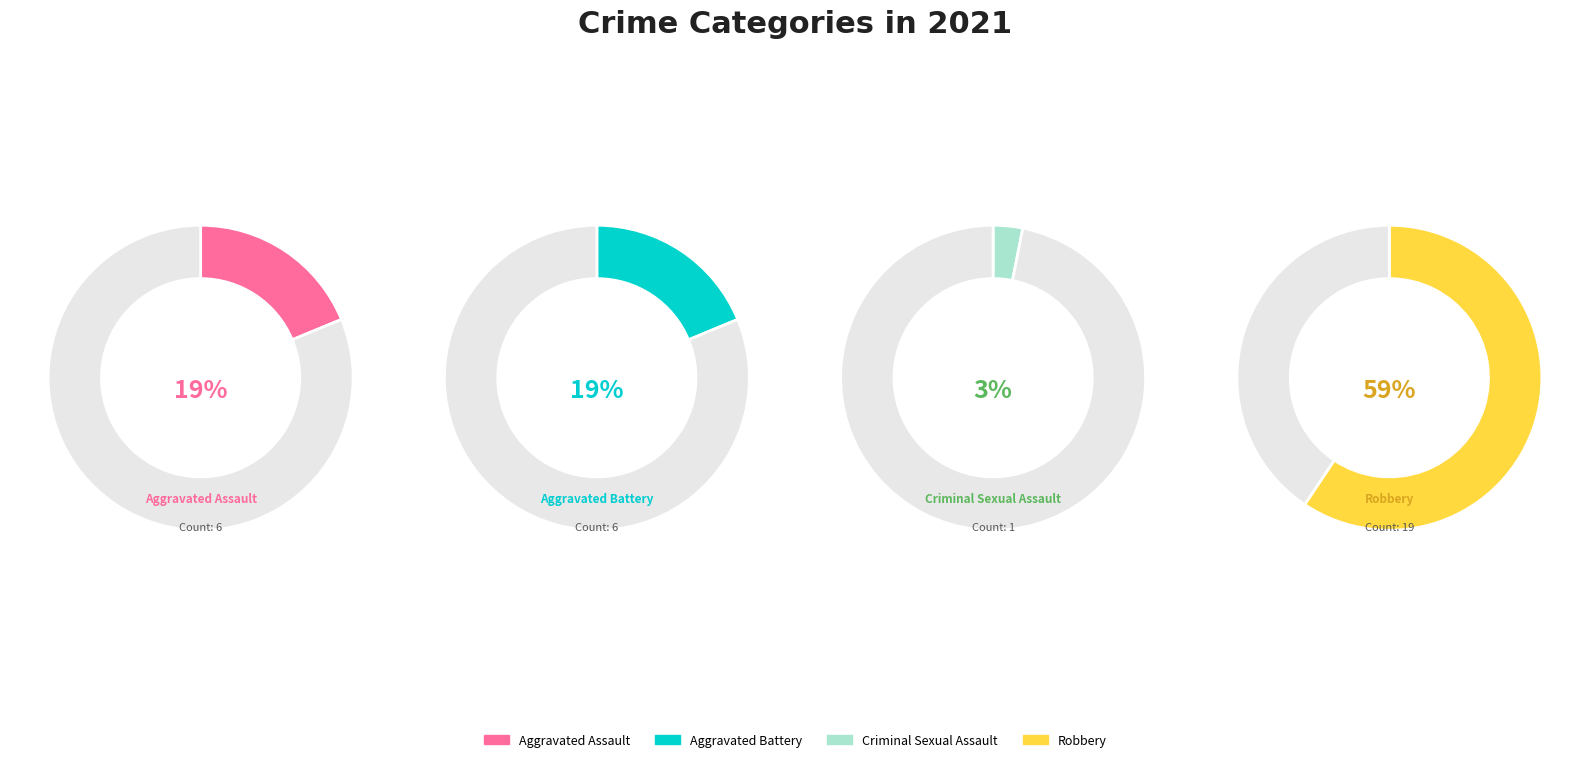

What percentage is the Aggravated Assault slice, to the nearest percent?

19%